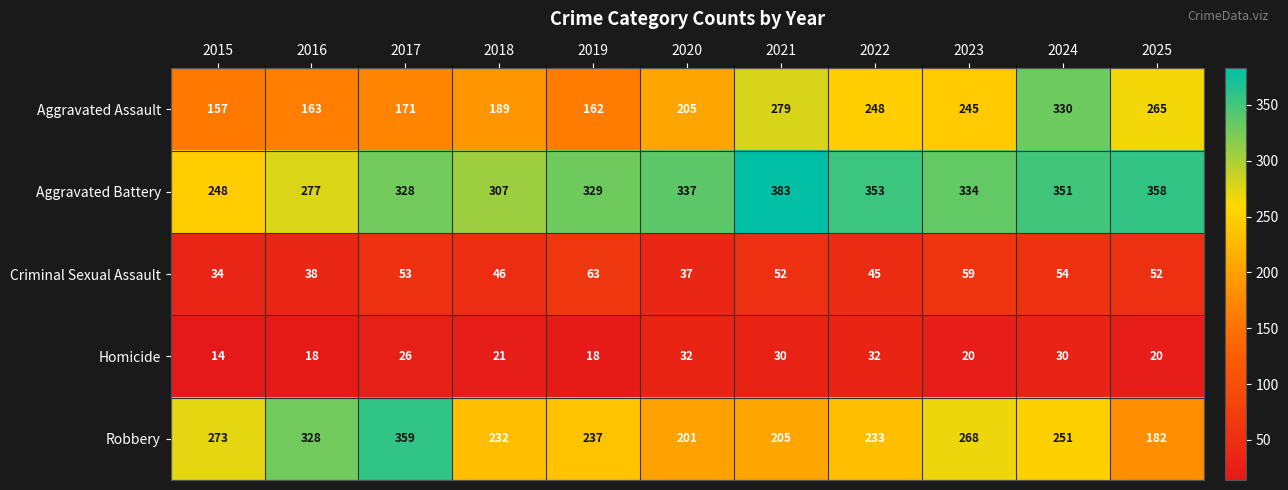

At which category is the sum across all series the highest?

2024